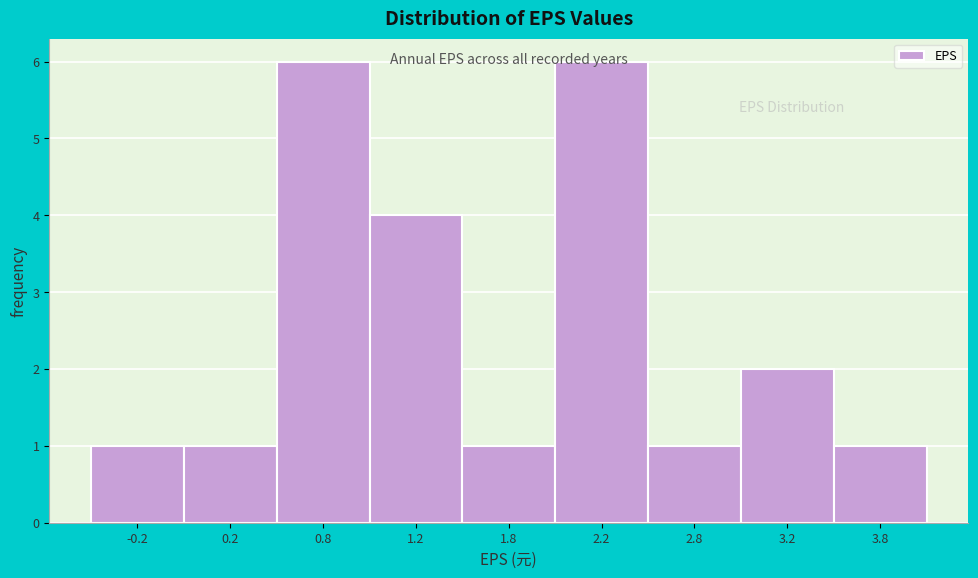

What position from the right is 3.2?

2